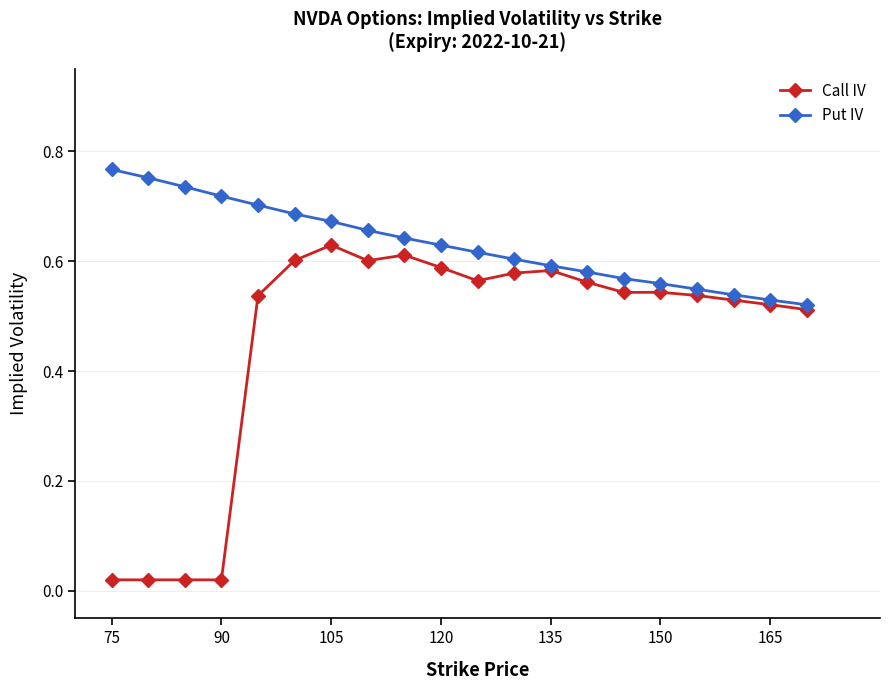

Which series has the largest total across all categories?

Put IV